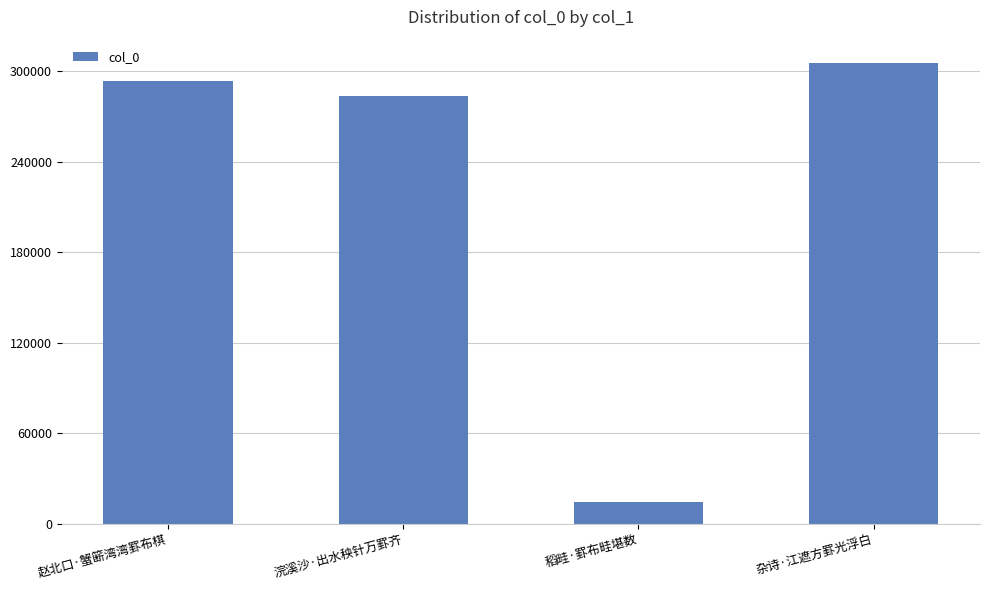

How many bars are there in total?

4